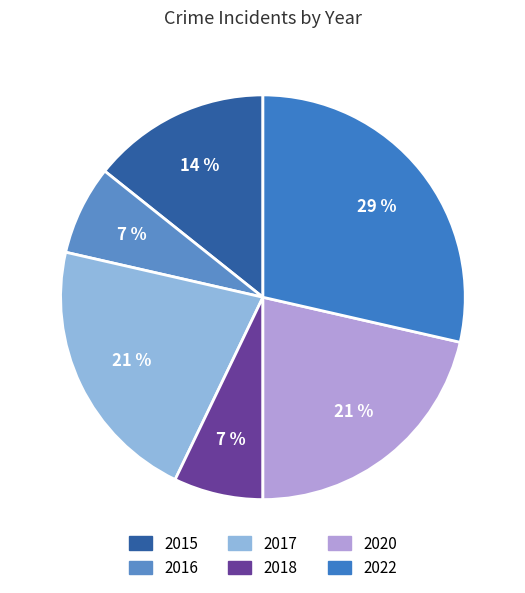

To the nearest percent, what percentage of the pie is 2017?

21%